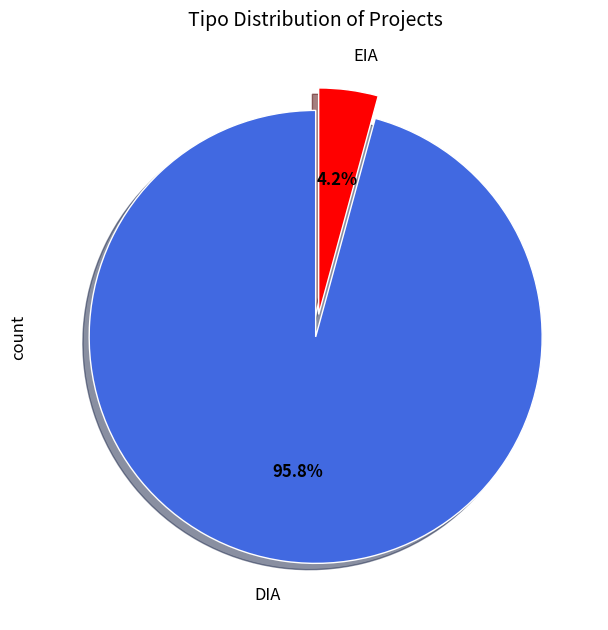

Which category accounts for the majority?

DIA